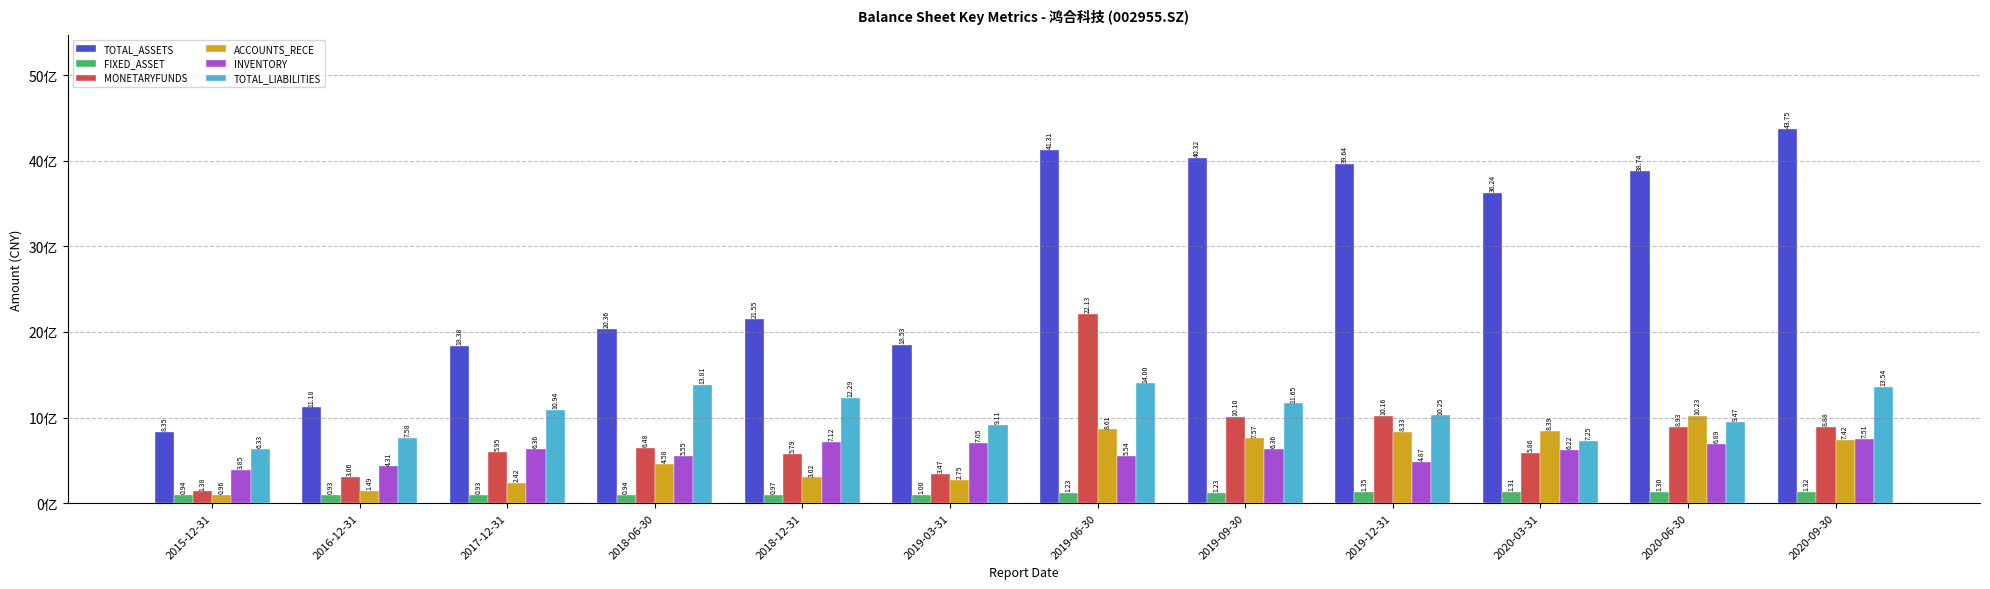

What is the value of the TOTAL_LIABILITIES bar at the 4th from the left?

1380736582.0